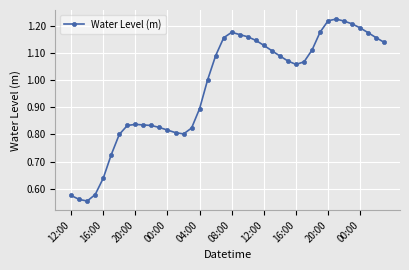

True or false: the data has more than 1 interior local peaks.

True